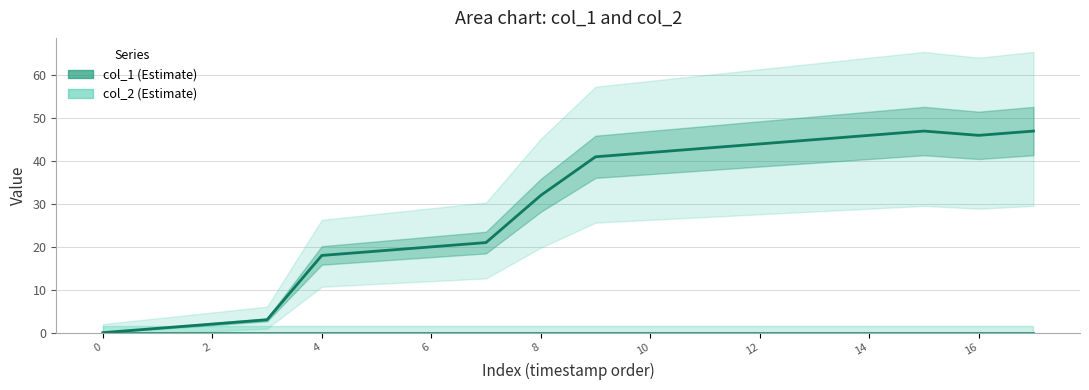

Reading left to right, list all the values displayed in this chart.

0	1	2	3	18	19	20	21	32	41	42	43	44	45	46	47	46	47